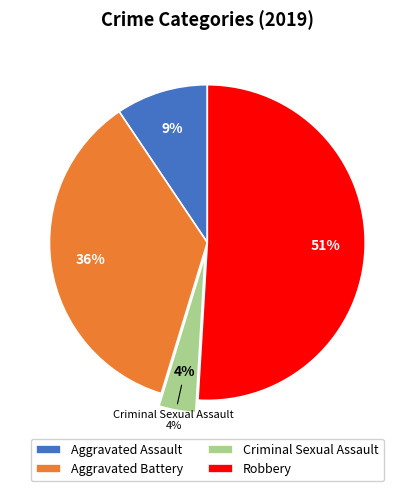

What is the total percentage of Criminal Sexual Assault and Aggravated Assault?

13.2%